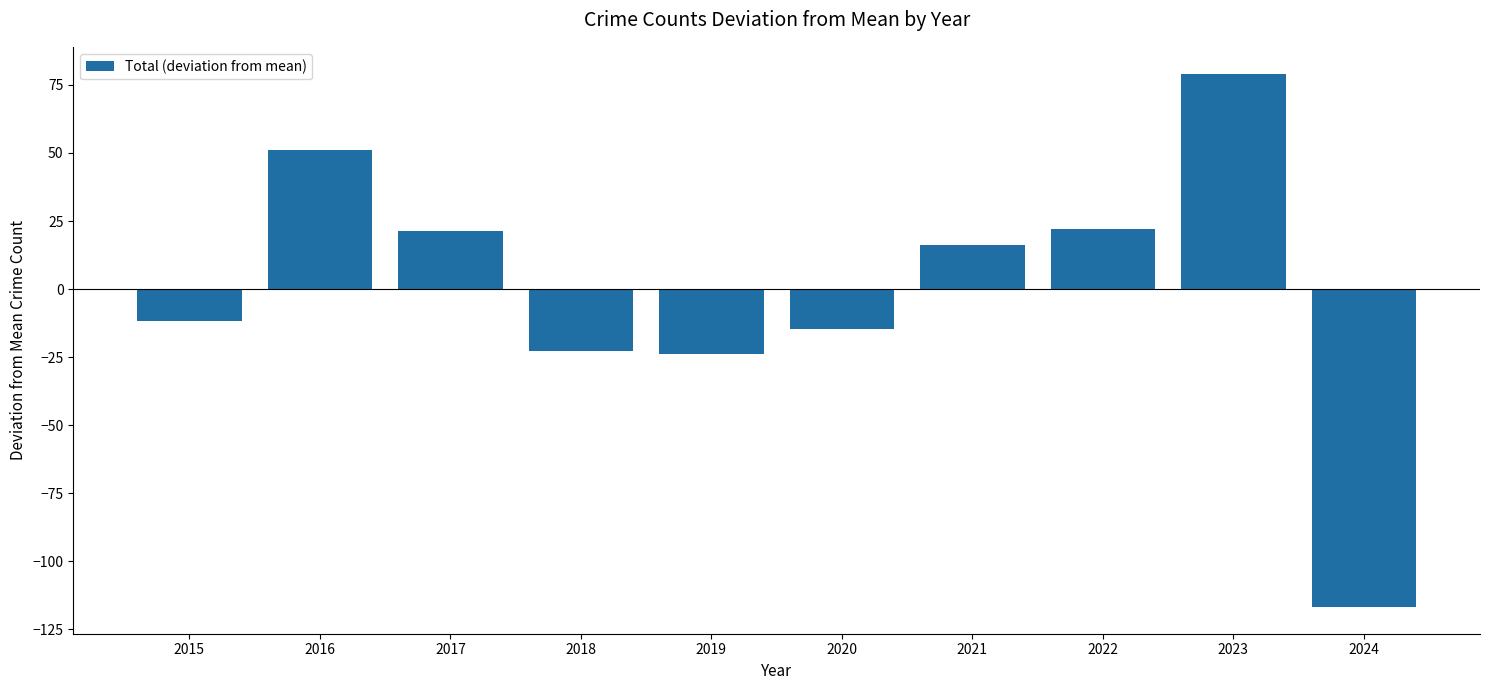

What is the ratio of the value at 2021 to the value at 2022?

0.7